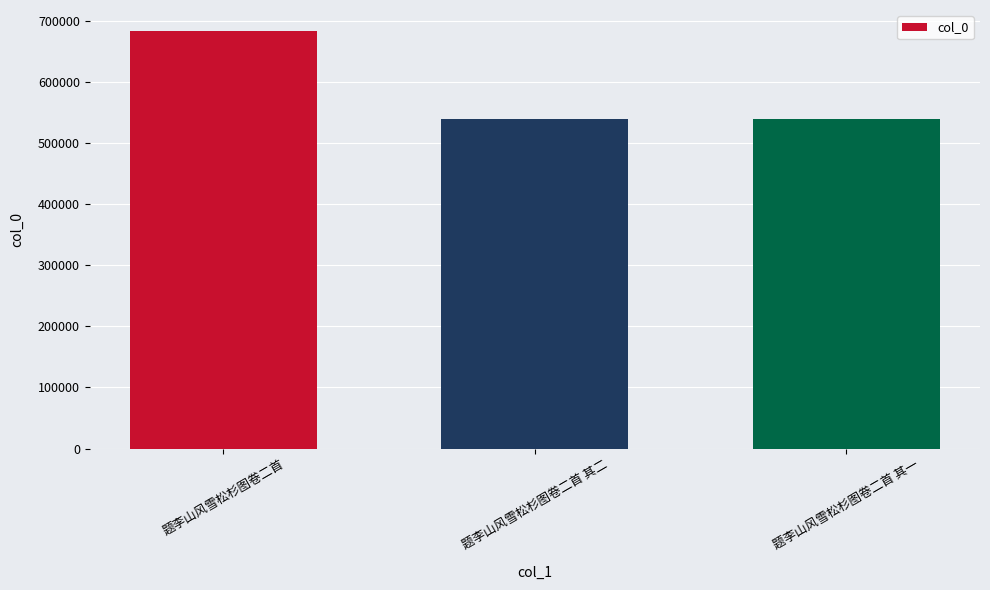

What is the average value?

587982